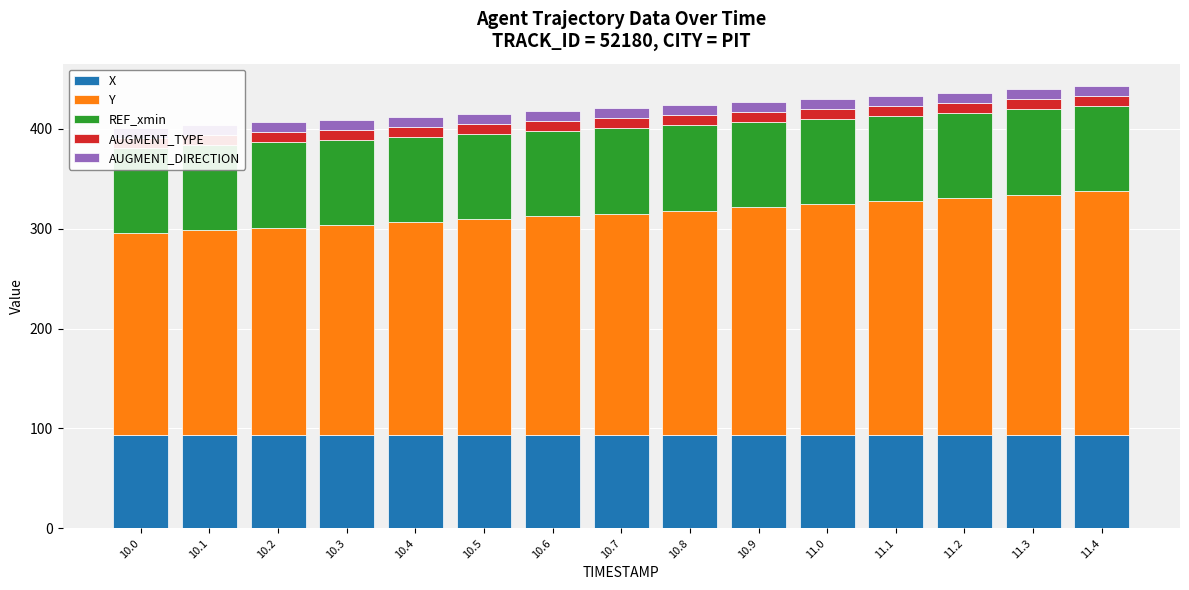

Is the value of REF_xmin at 11.1 greater than the value of AUGMENT_DIRECTION at 10.9?

Yes